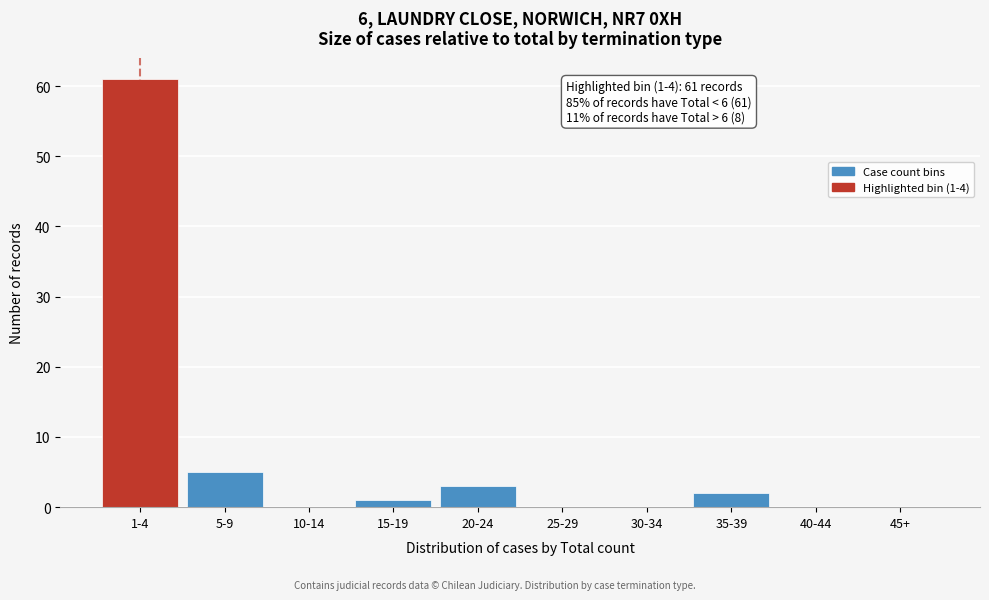

Reading right to left, list all the values displayed in this chart.

45+=0	40-44=0	35-39=2	30-34=0	25-29=0	20-24=3	15-19=1	10-14=0	5-9=5	1-4=61